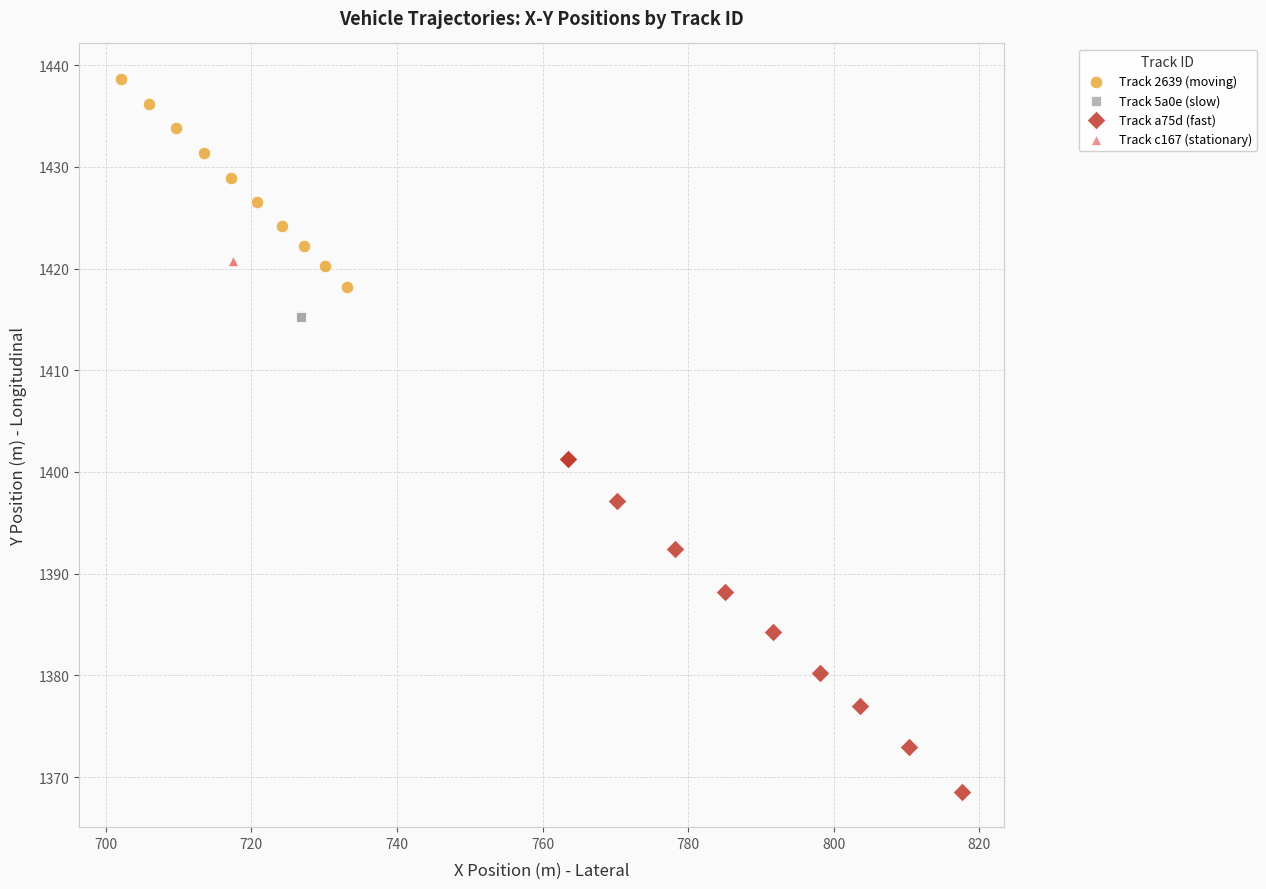

Which series reaches the minimum Y coordinate?

Track a75d (fast)